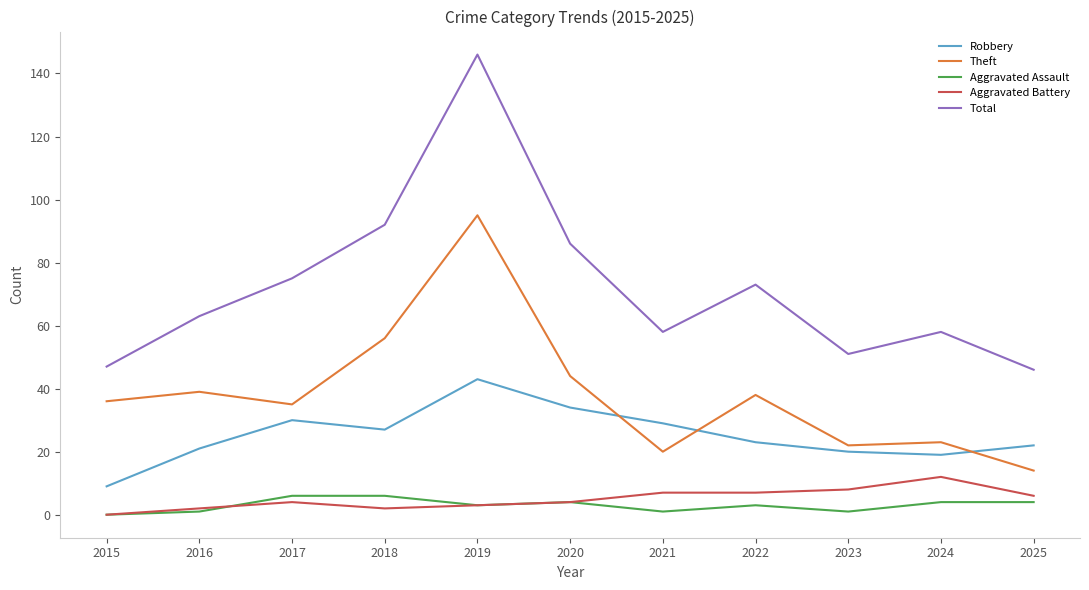

Which category has the highest value in the Total series?

2019